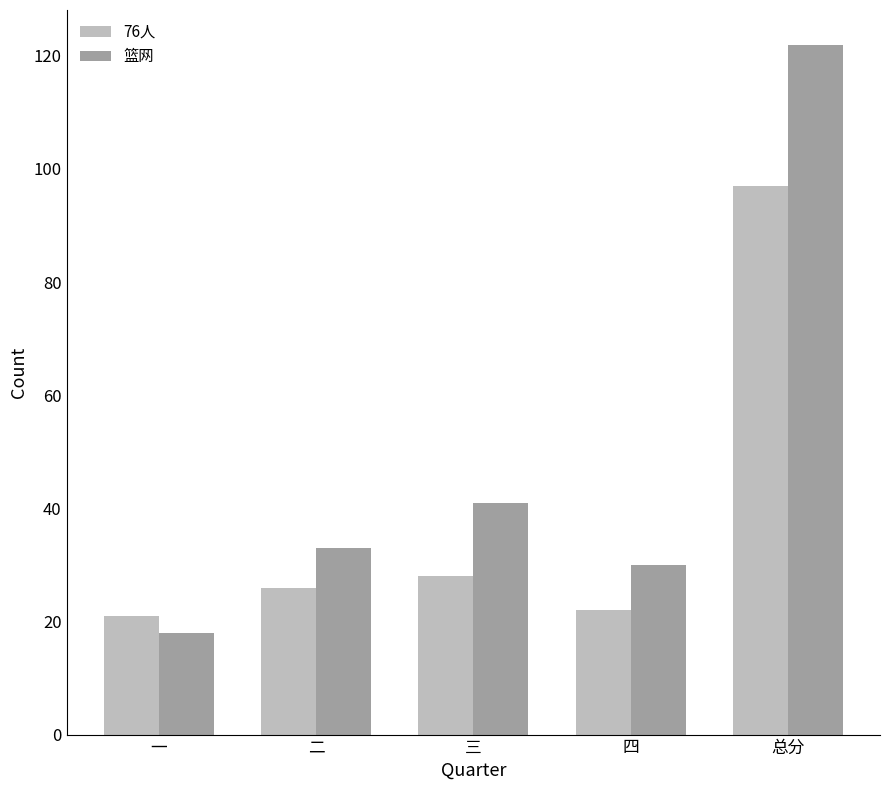

Rank the categories by 篮网 value from highest to lowest.

总分, 三, 二, 四, 一